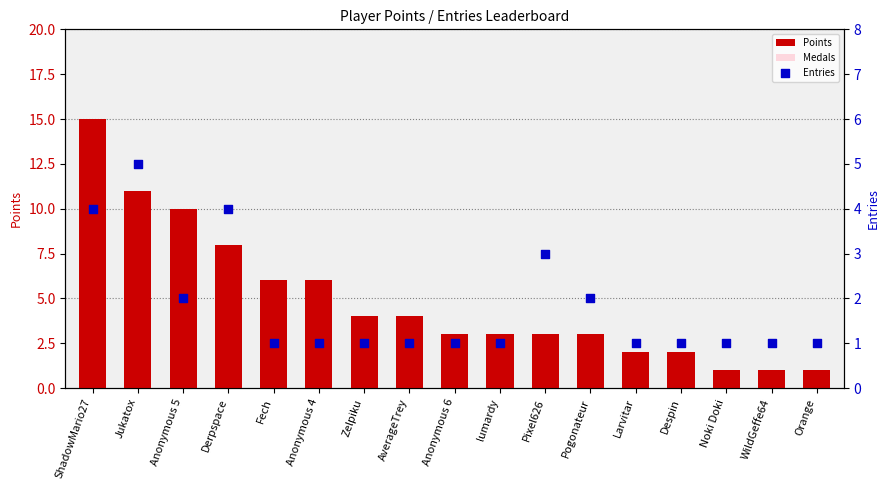

At how many categories does at least one series exceed 4?

6